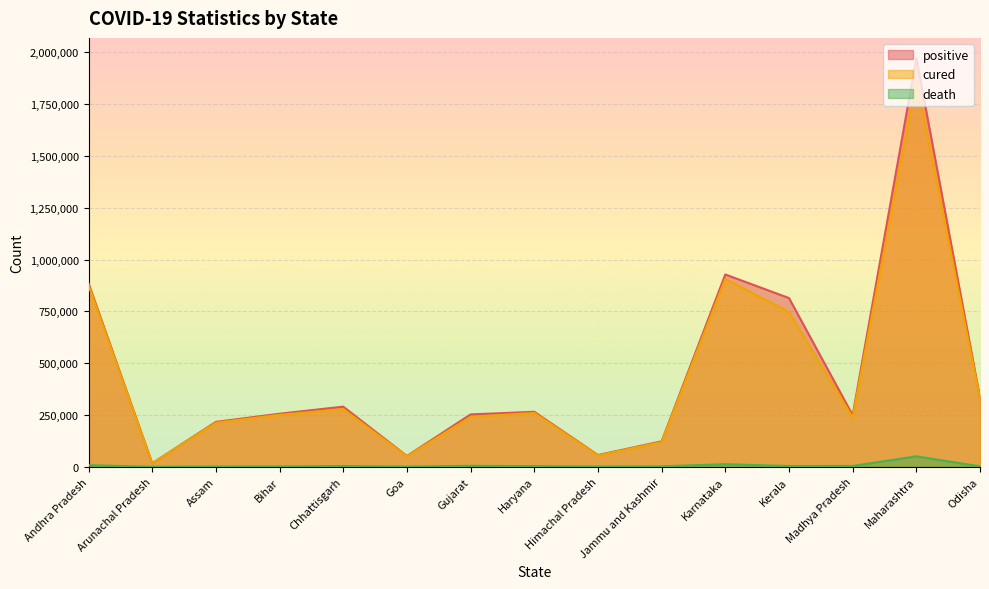

Where is the first local maximum for death?

Chhattisgarh